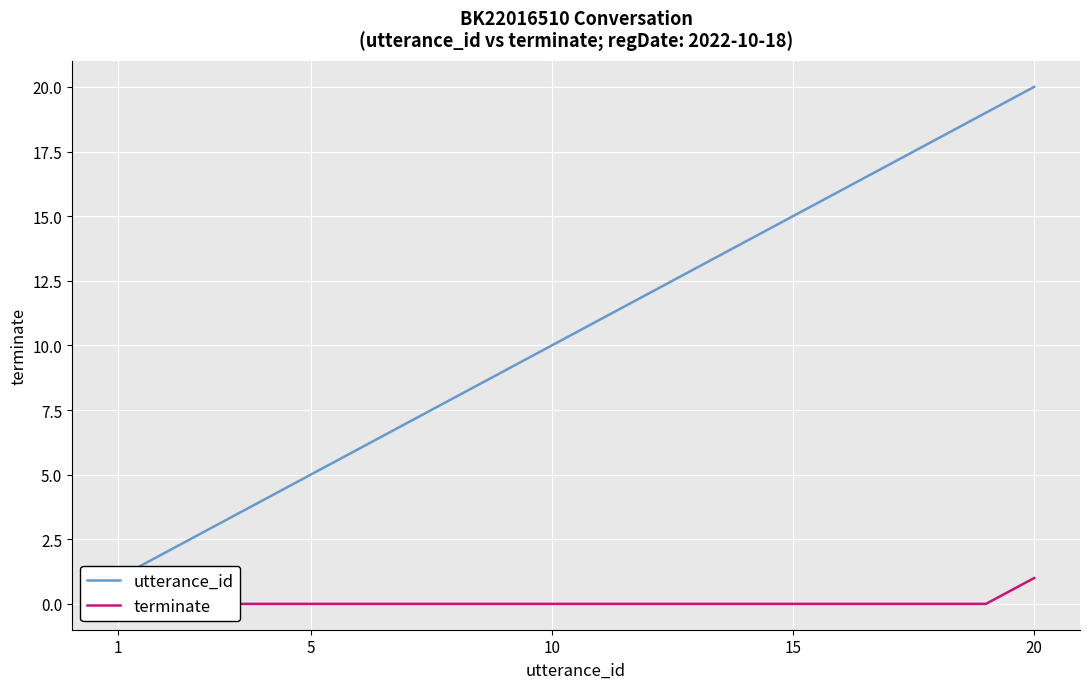

What is the average value of the utterance_id series?

10